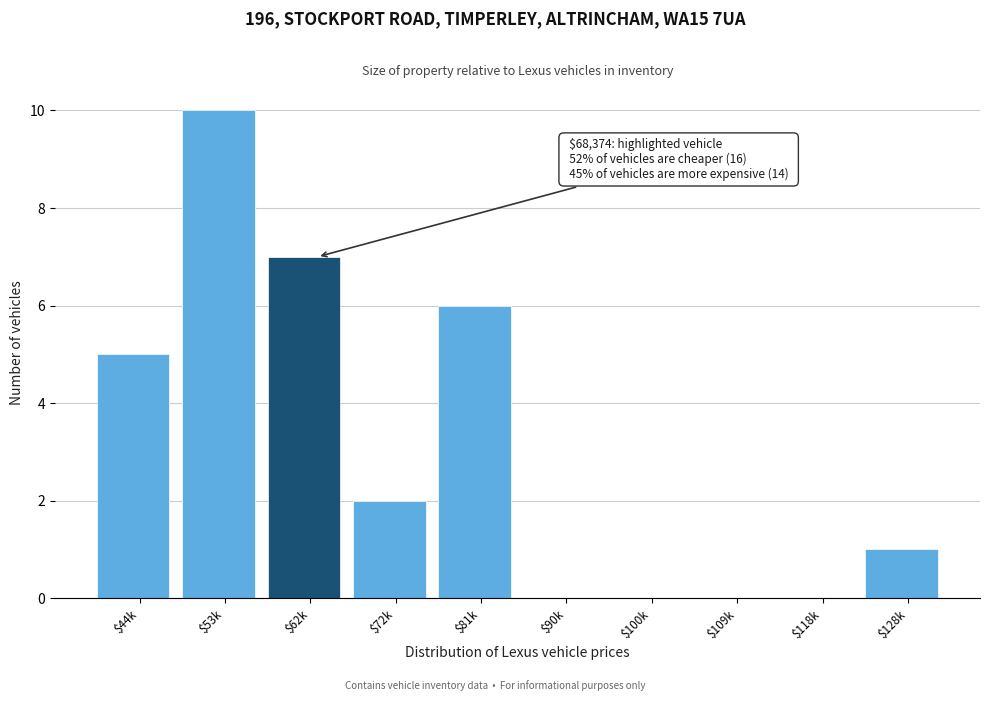

True or false: the data shows -4 at $118k.

False